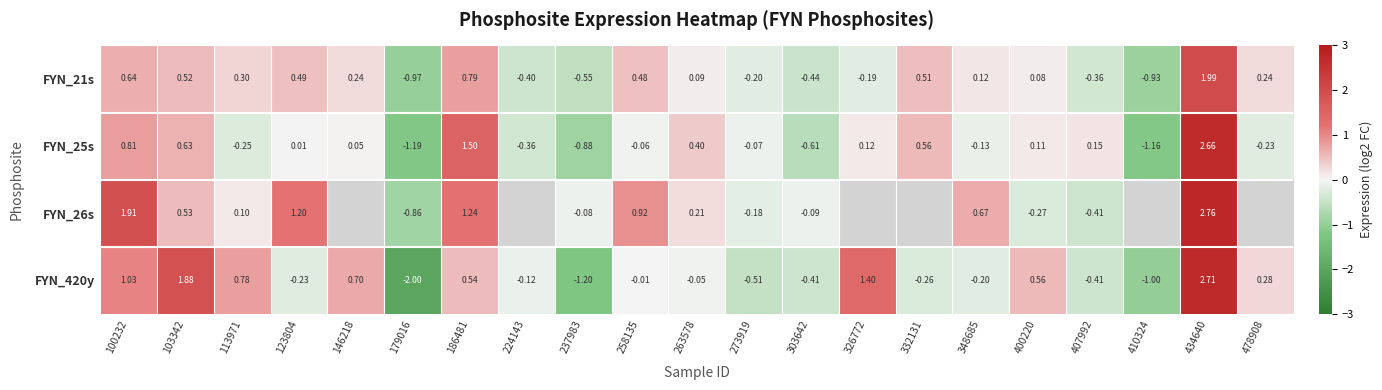

Which category has the lowest value across all series?

179016